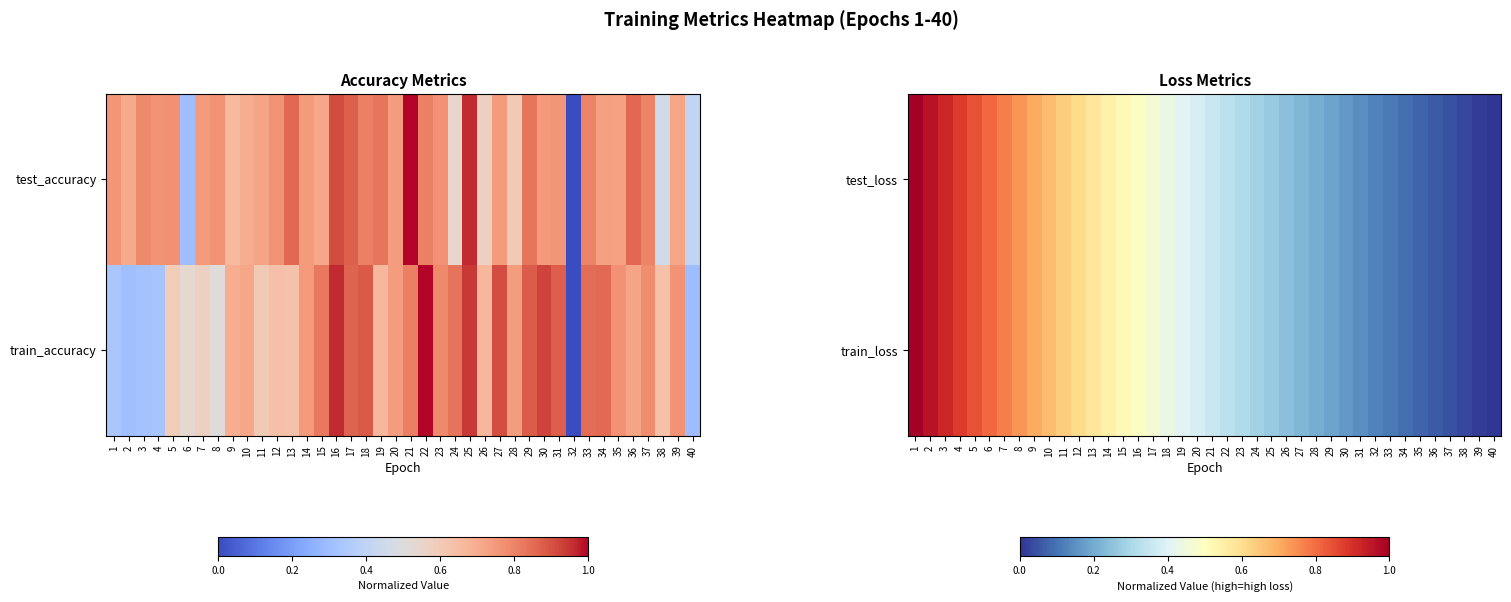

Rank the categories by train_loss value from lowest to highest.

40, 39, 38, 37, 36, 35, 34, 33, 32, 31, 30, 29, 28, 27, 26, 25, 24, 23, 22, 21, 20, 19, 18, 17, 16, 15, 14, 13, 12, 11, 10, 9, 8, 7, 6, 5, 4, 3, 2, 1